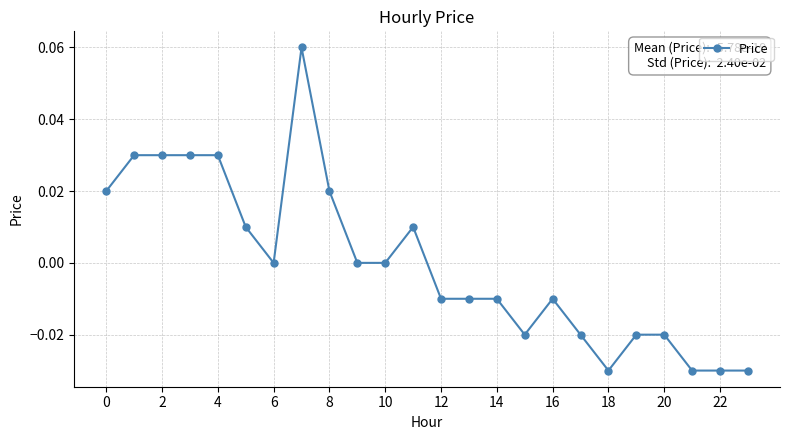

How many lines are shown in the chart?

1